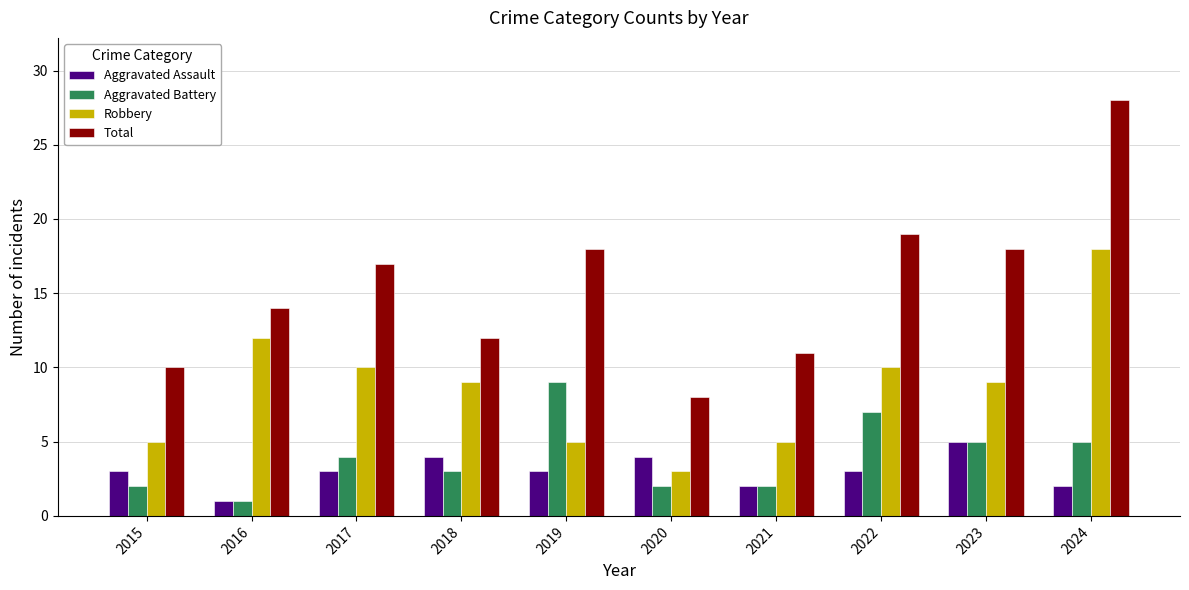

What is the difference between the highest and lowest values at 2015?

8